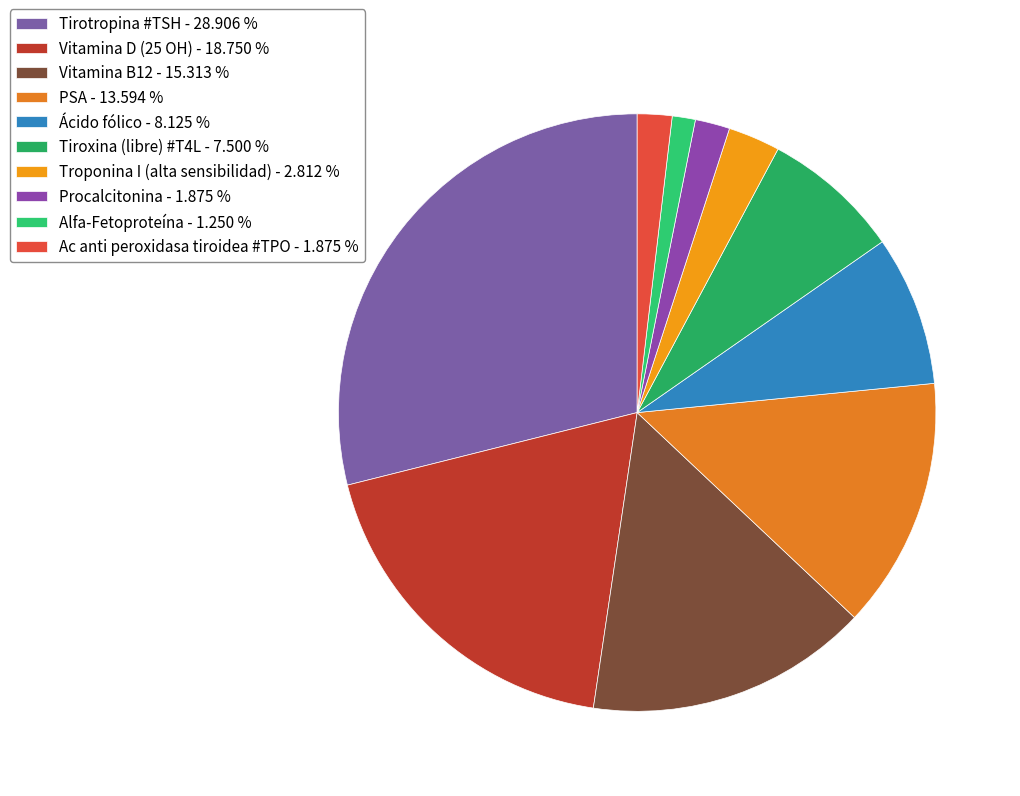

Count the number of slices in the pie.

10